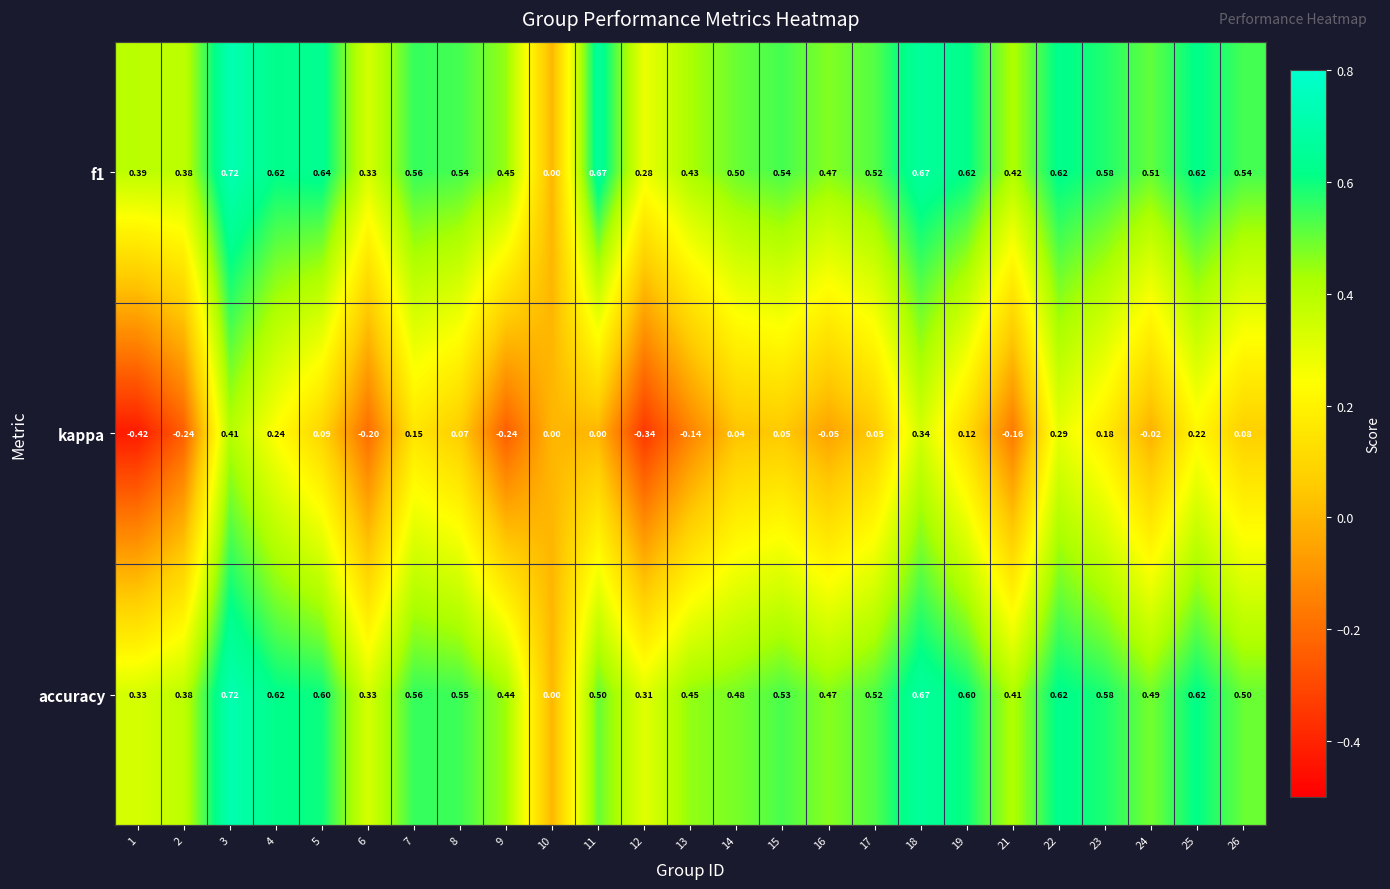

Is the value of f1 at 5 greater than the value of kappa at 8?

Yes